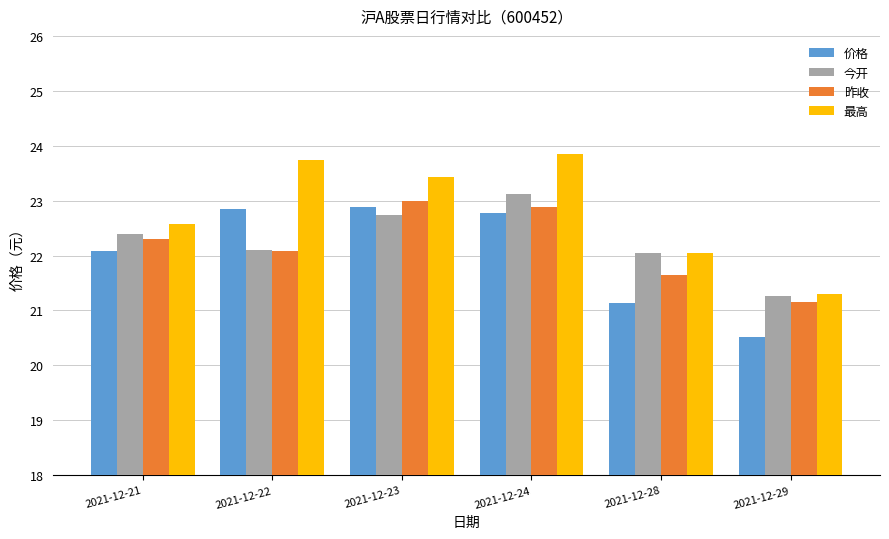

How many values in the 昨收 series are below 22?

2